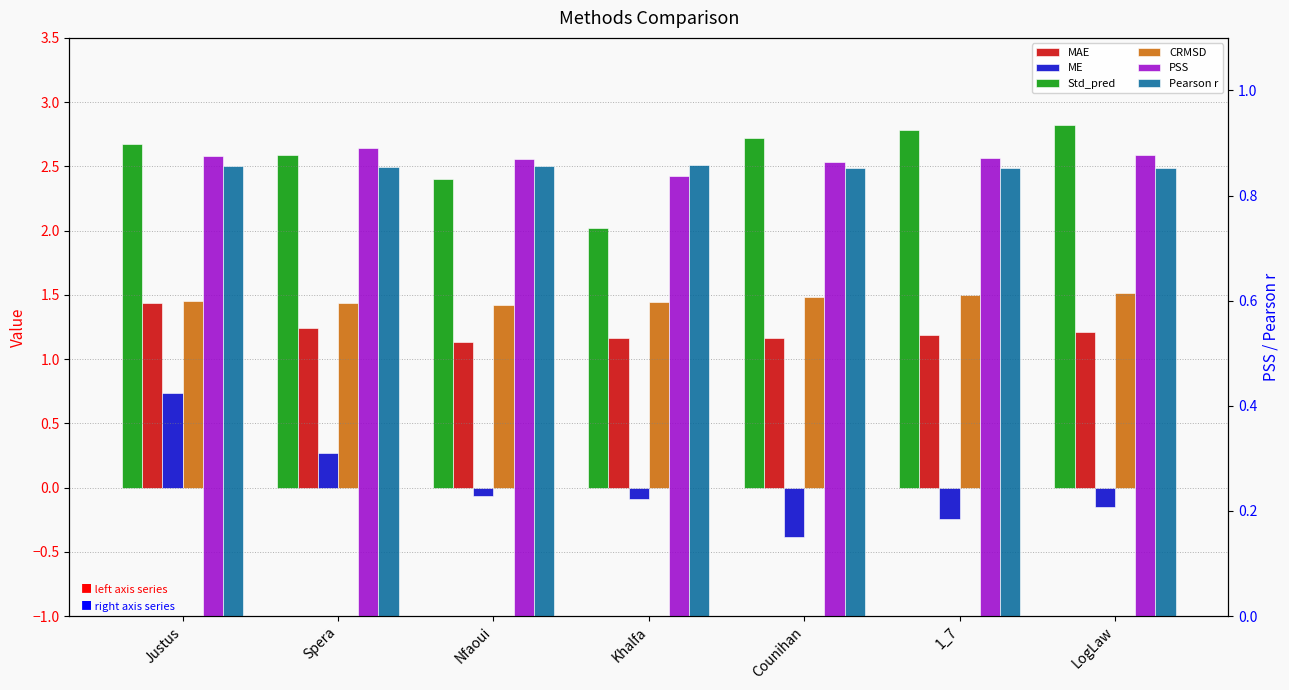

What is the difference between the ME values at LogLaw and Nfaoui?

0.1